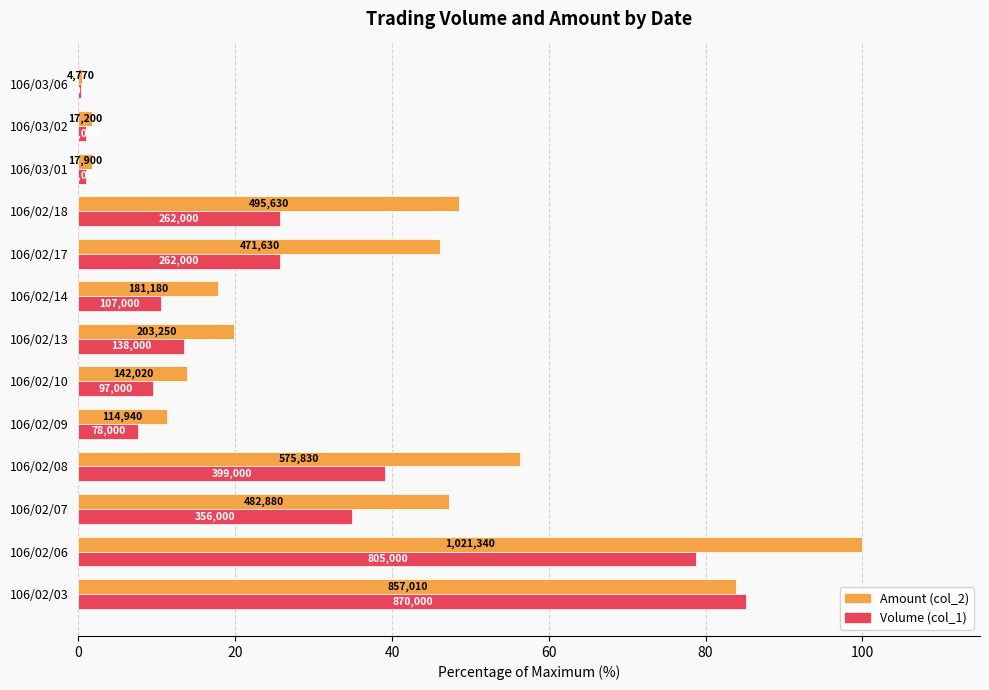

What is the value of the col_1 (volume) bar at the 7th from the left?

13.5